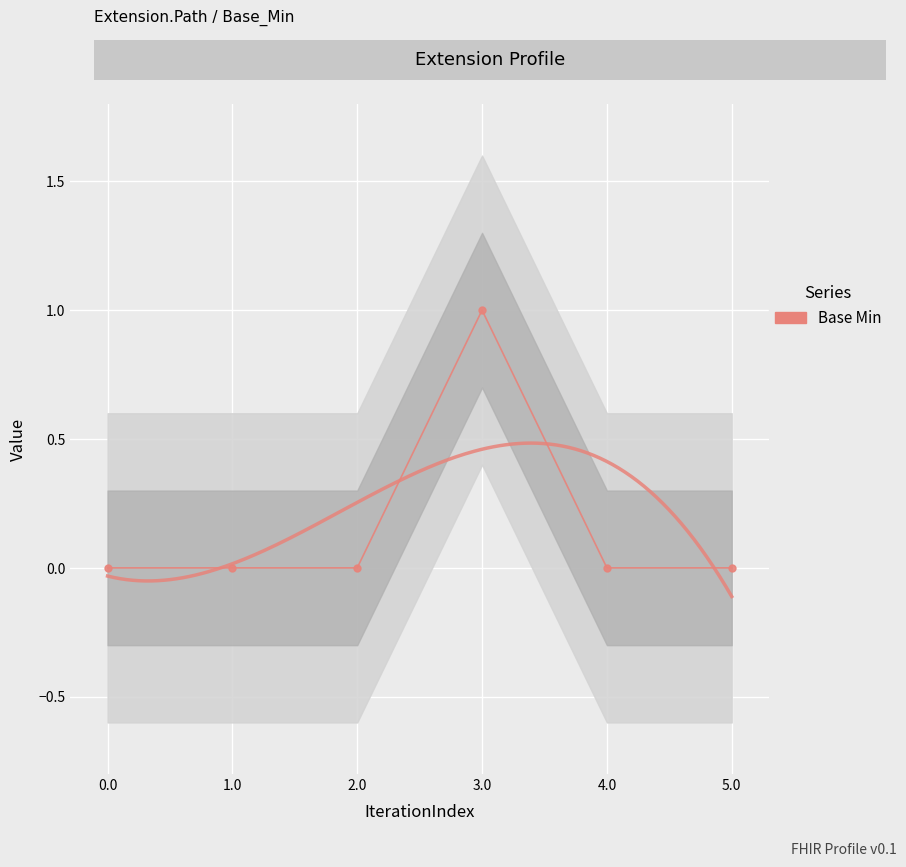

Count the values in the range 0 to 1.

6